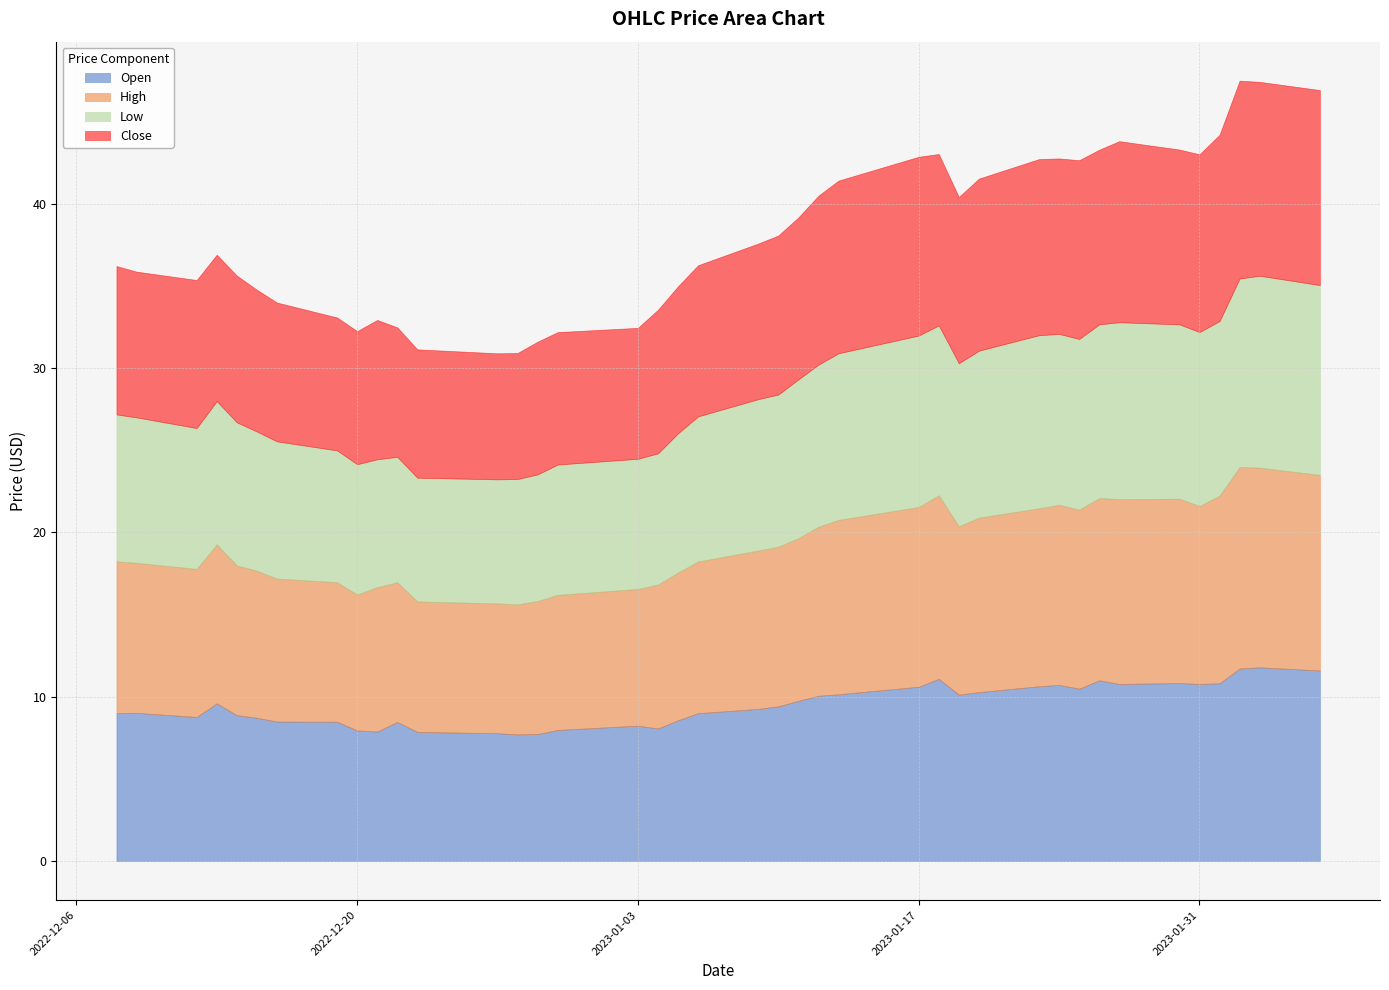

What value does the High series have at 2023-01-27?

11.2